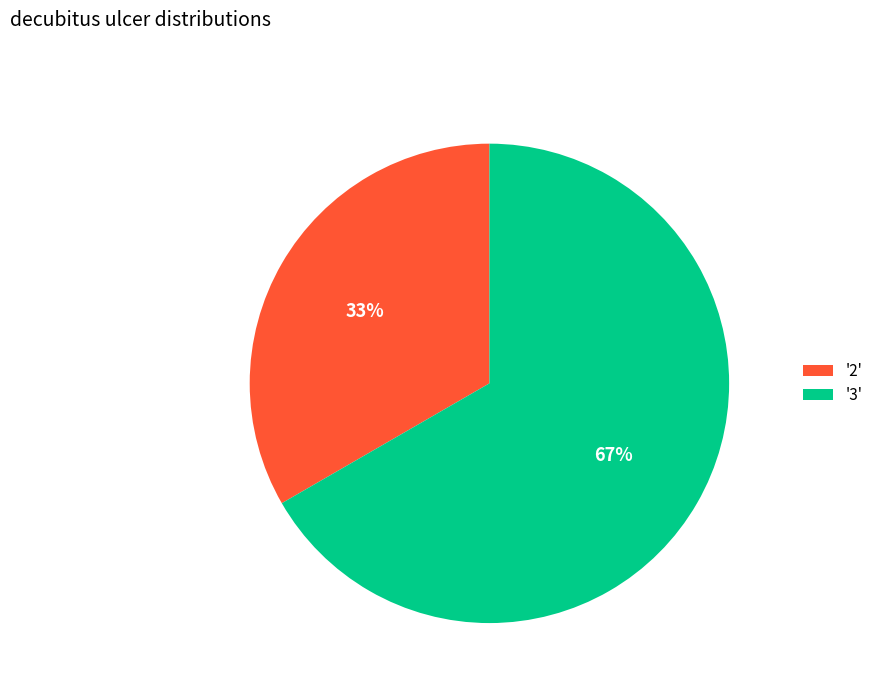

Does any single category account for the majority?

Yes